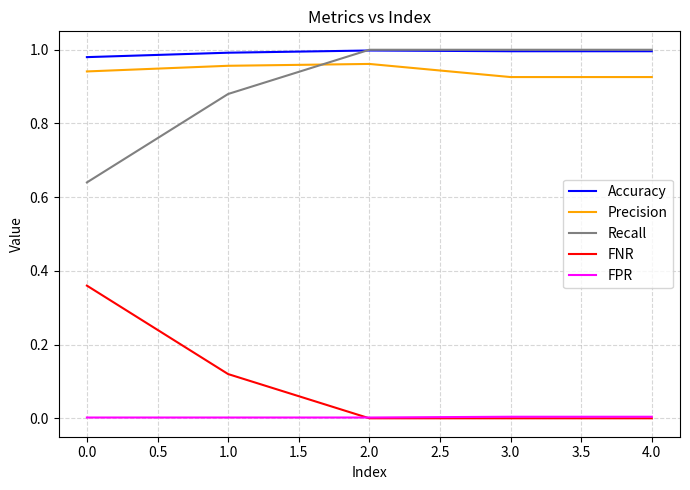

The value of Accuracy at 4.0 is 1.0. True or false?

True